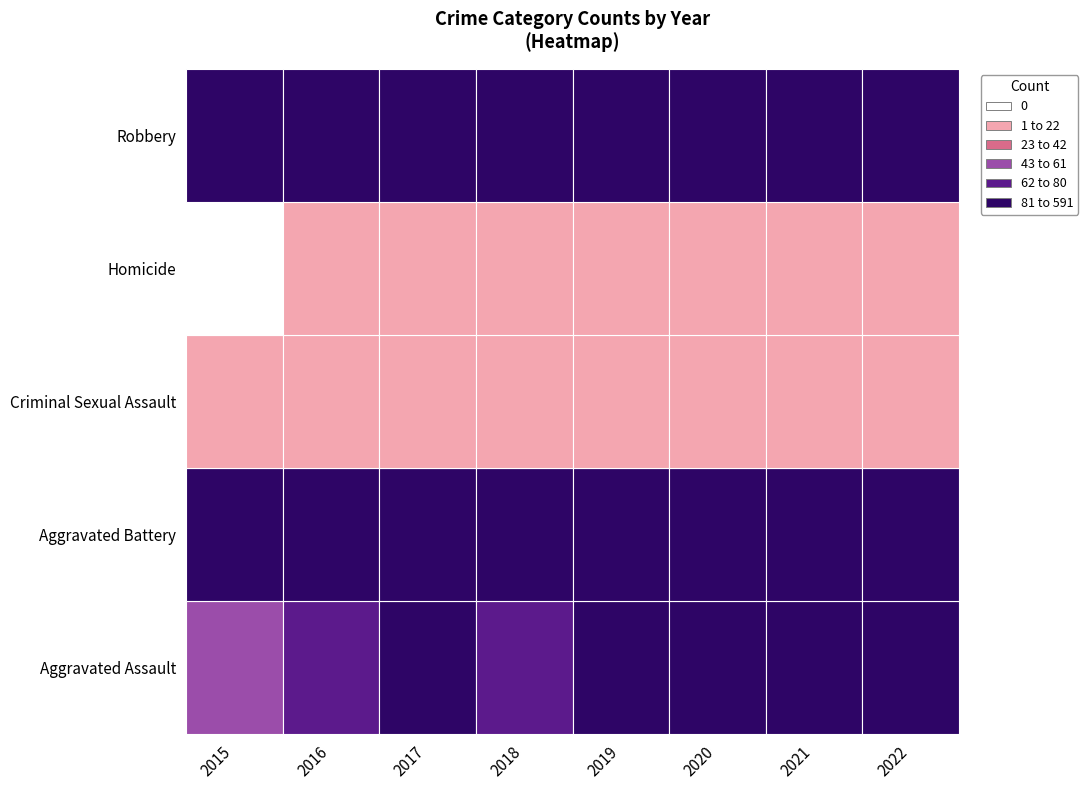

What is the sum of the Aggravated Battery values at 2017 and 2021?

305